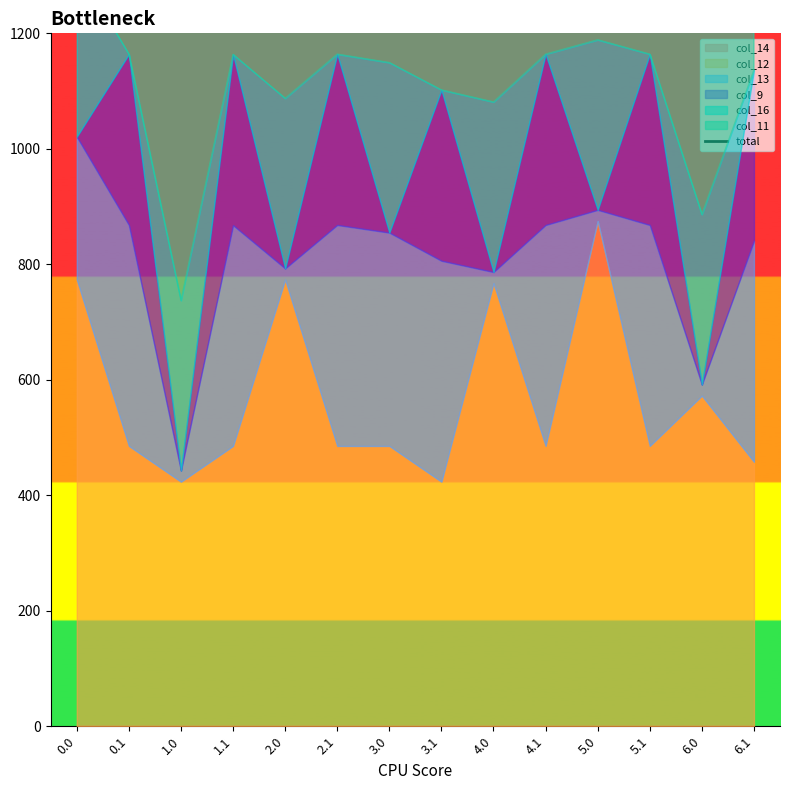

Which label corresponds to the largest value in the chart?

5.0